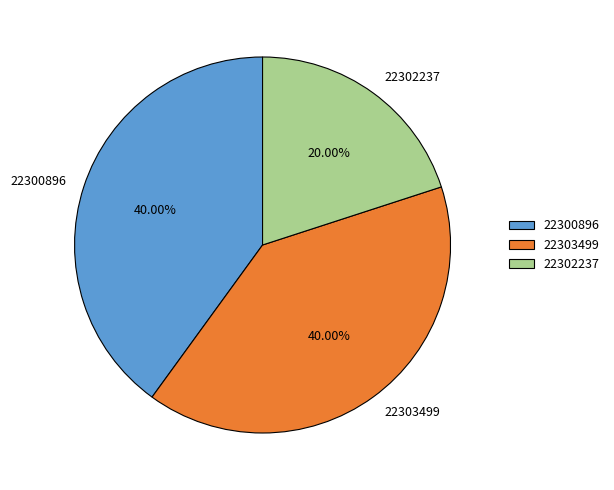

To the nearest percent, what portion does 22300896 represent?

40%